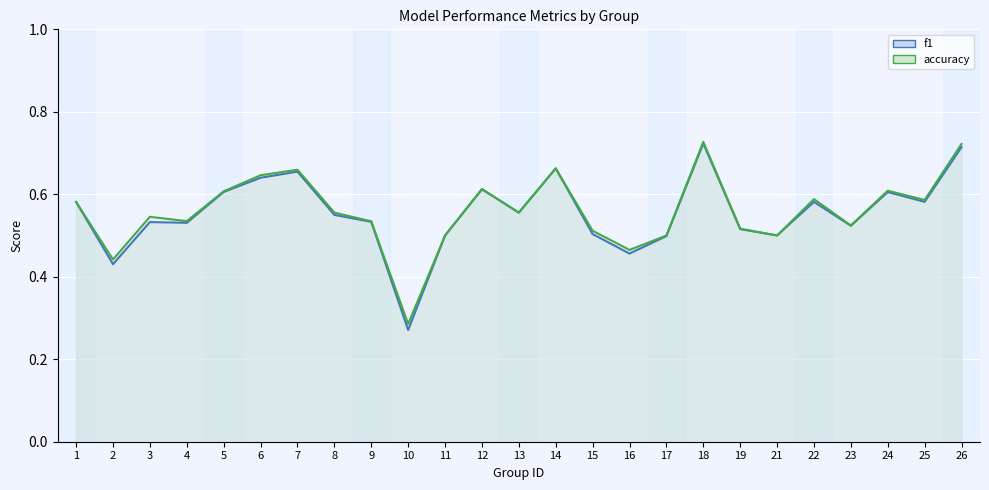

How many categories are shown in the chart?

25